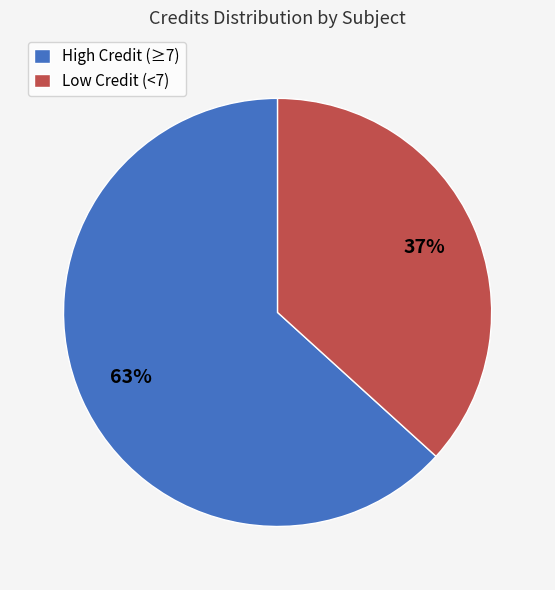

Do High Credit (≥7) and Low Credit (<7) together represent more than half of the pie?

Yes